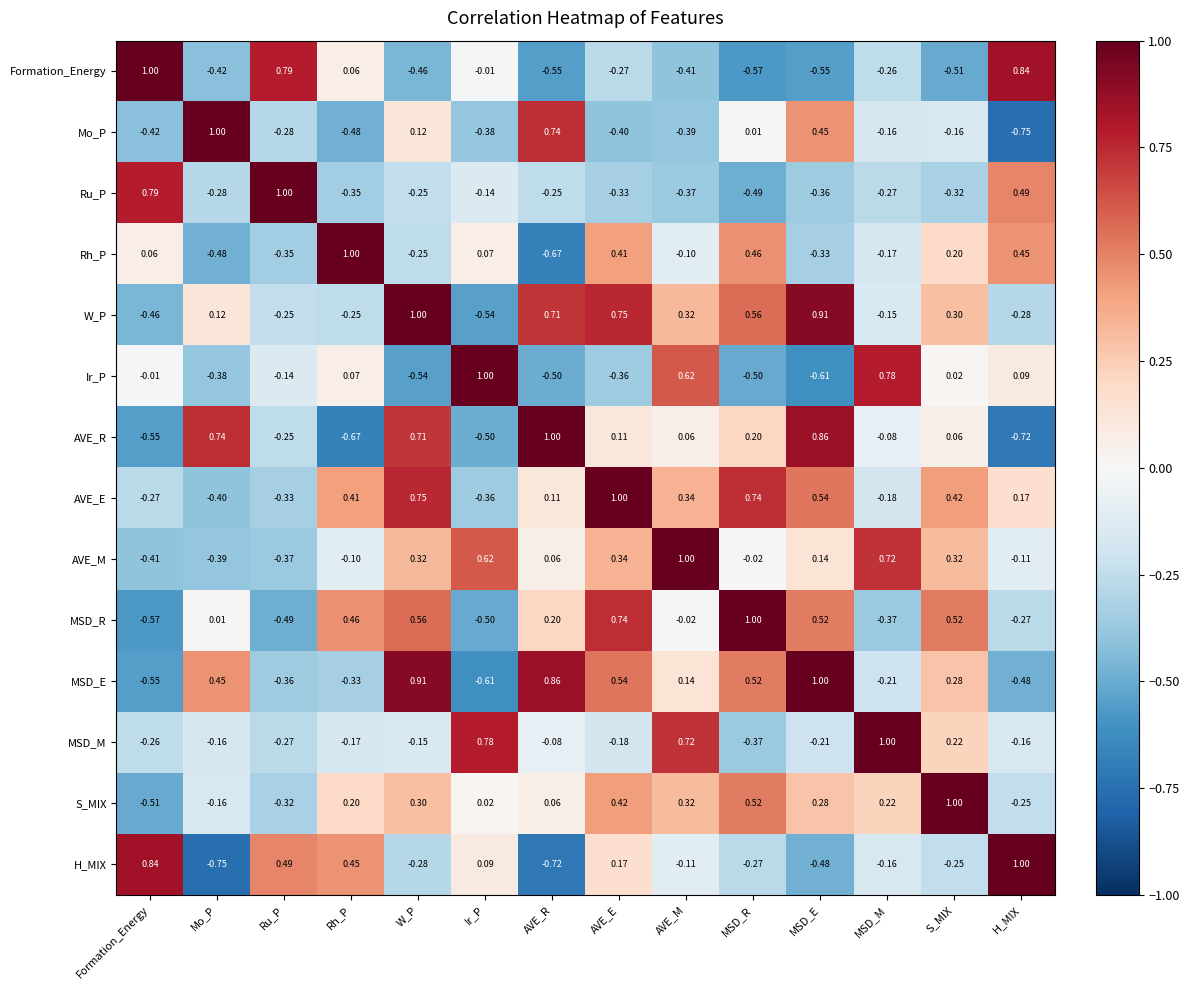

At which label does S_MIX reach its minimum?

Formation_Energy